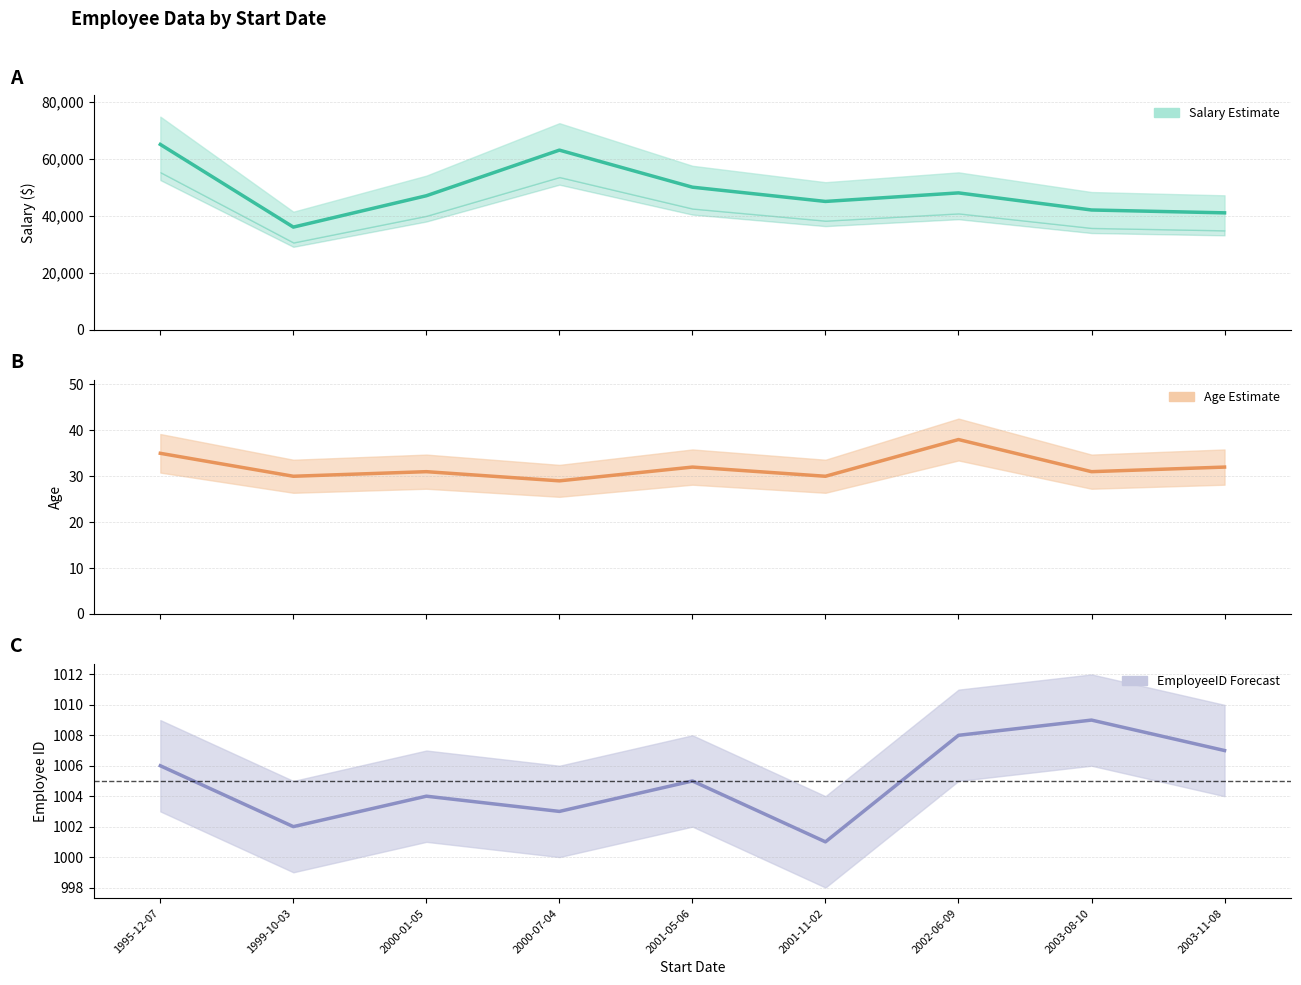

The value of EmployeeID at 2000-07-04 is 1003. True or false?

True